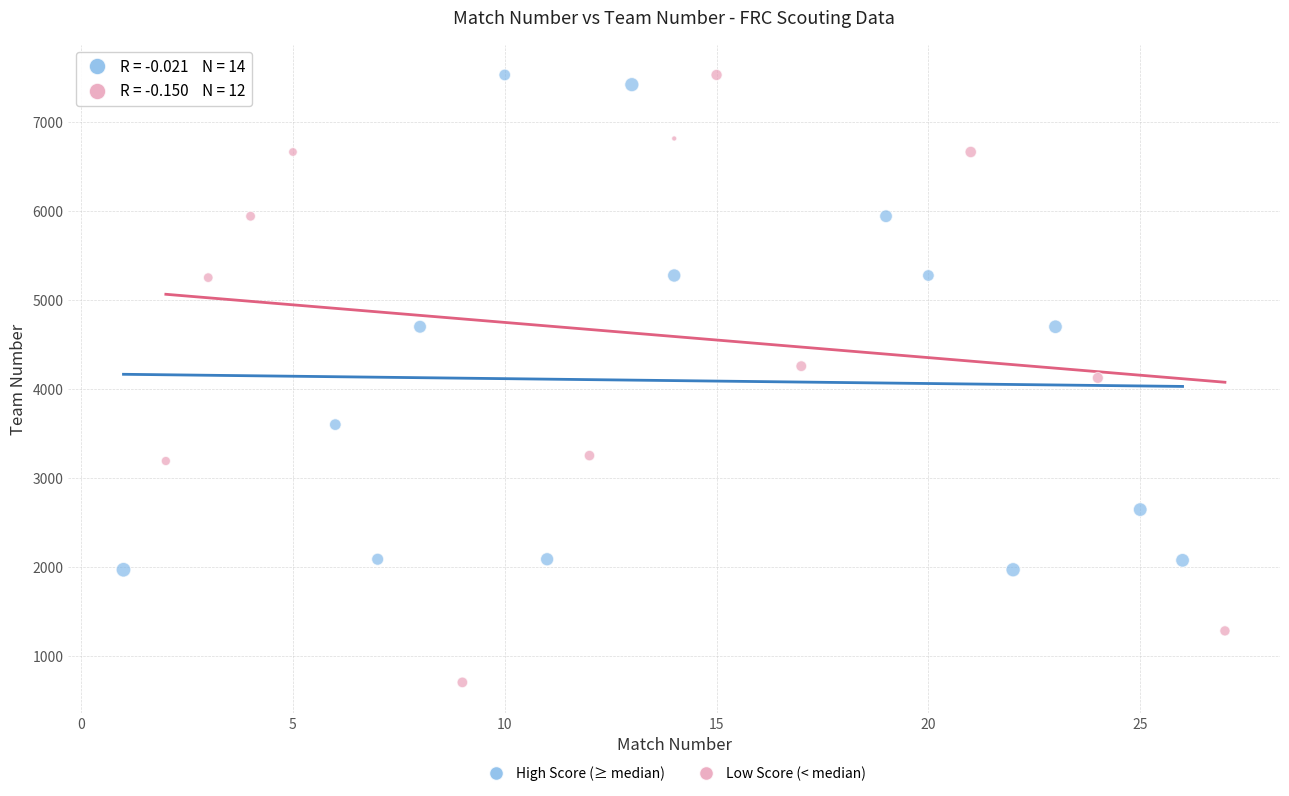

Which series reaches the minimum Y coordinate?

Low Score (< median)